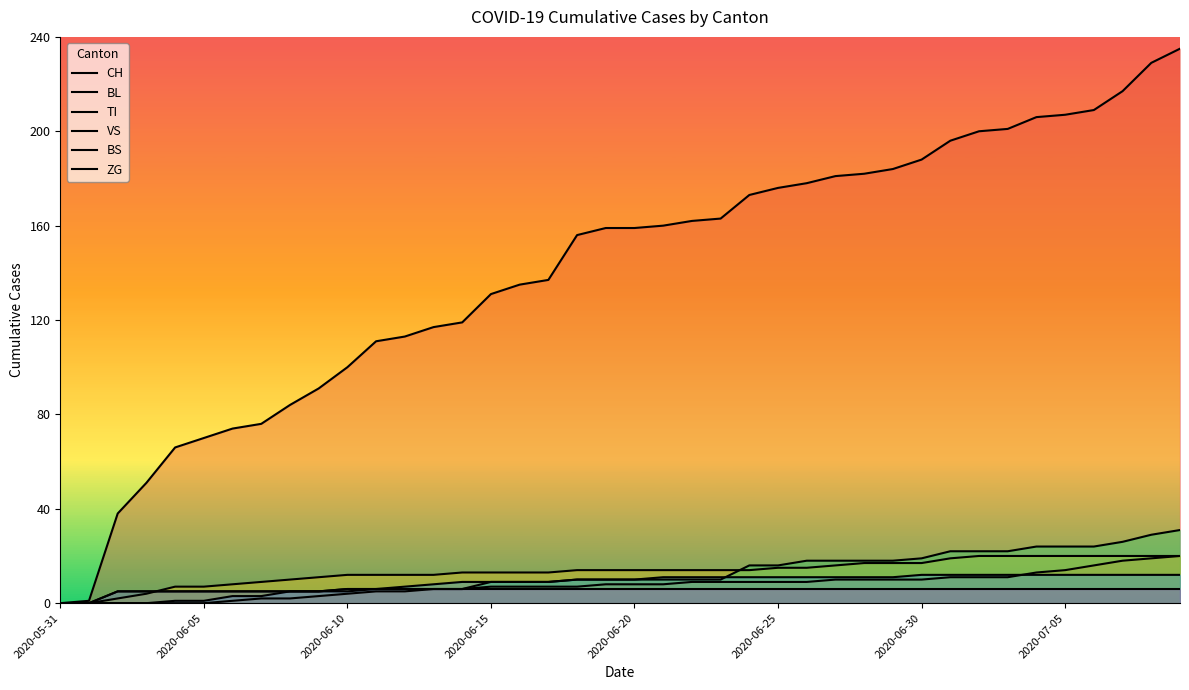

What is the label of the 17th point from the left?

16